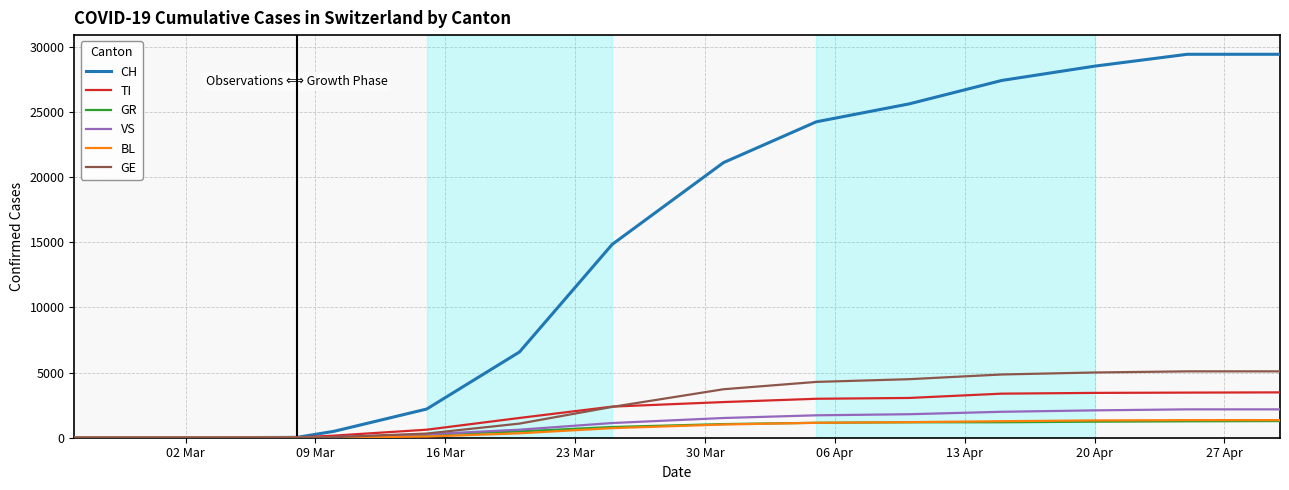

How many lines are shown in the chart?

6